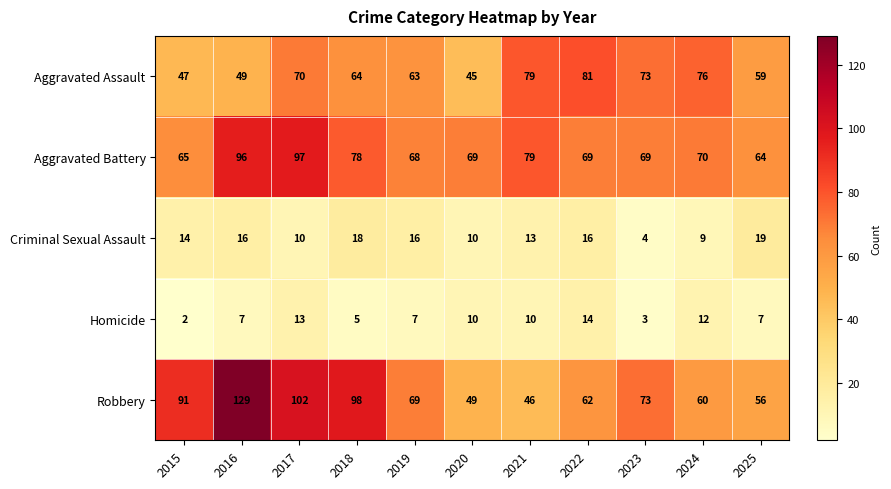

How many categories are shown in the chart?

11